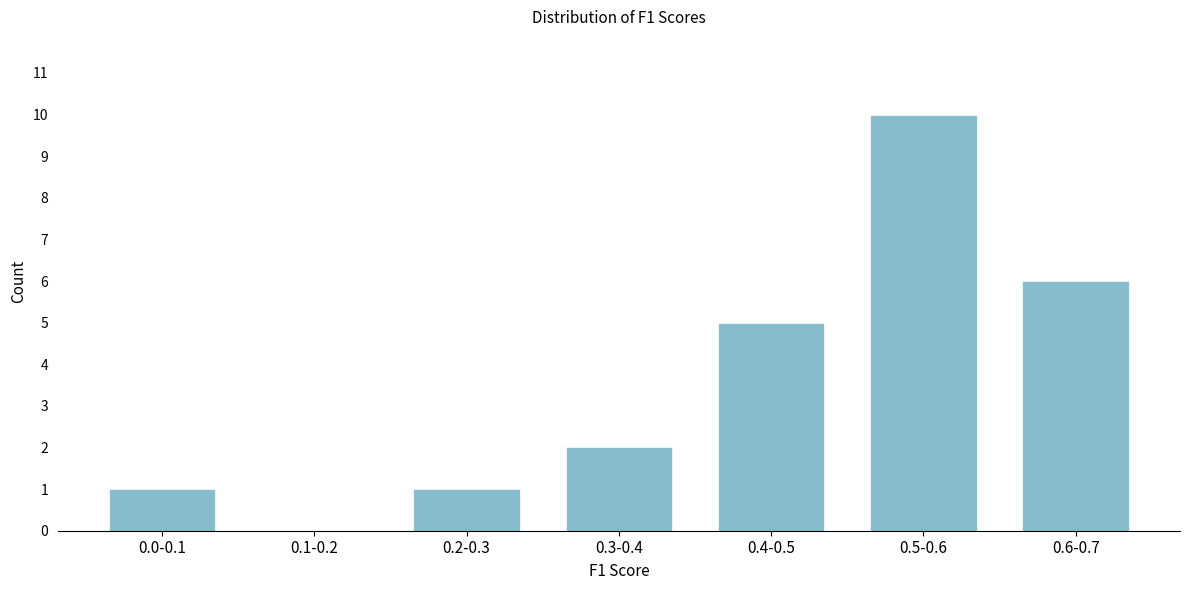

Reading left to right, extract all data points from this chart.

0.0-0.1=1	0.1-0.2=0	0.2-0.3=1	0.3-0.4=2	0.4-0.5=5	0.5-0.6=10	0.6-0.7=6